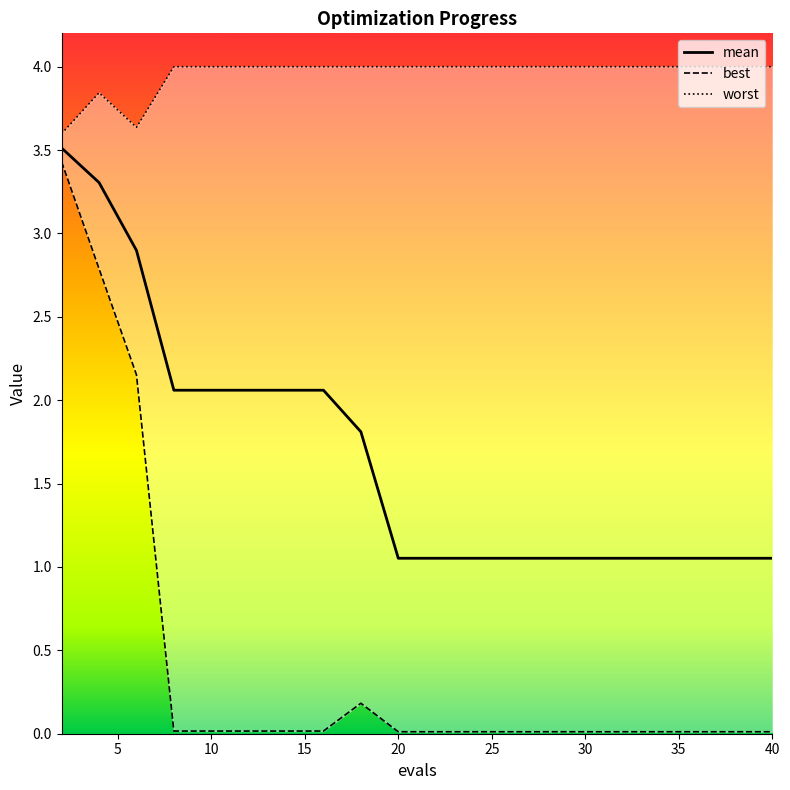

What is the total value across all series at 40?

5.1